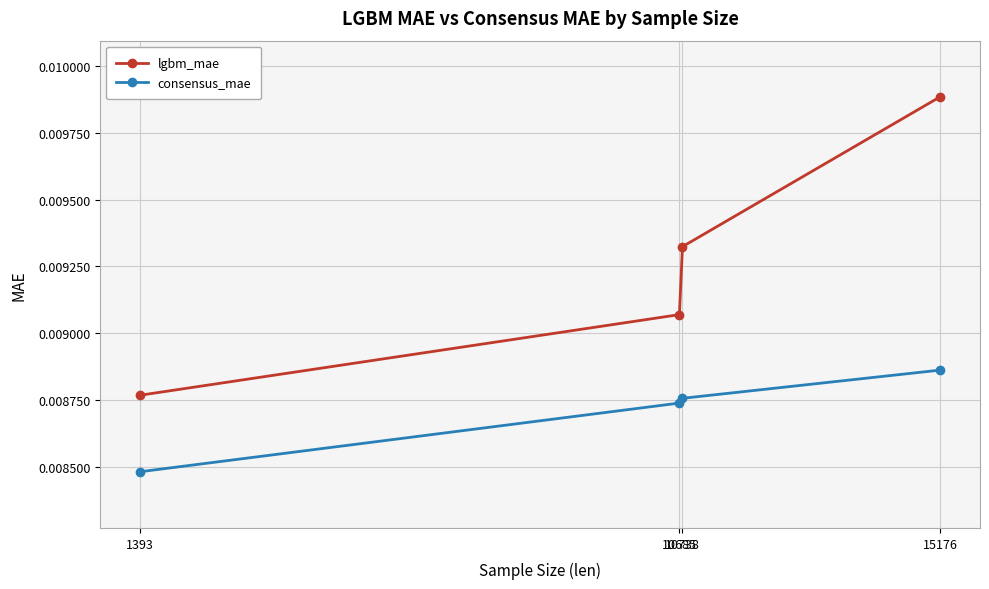

Is this an area chart (filled region under the line)?

No